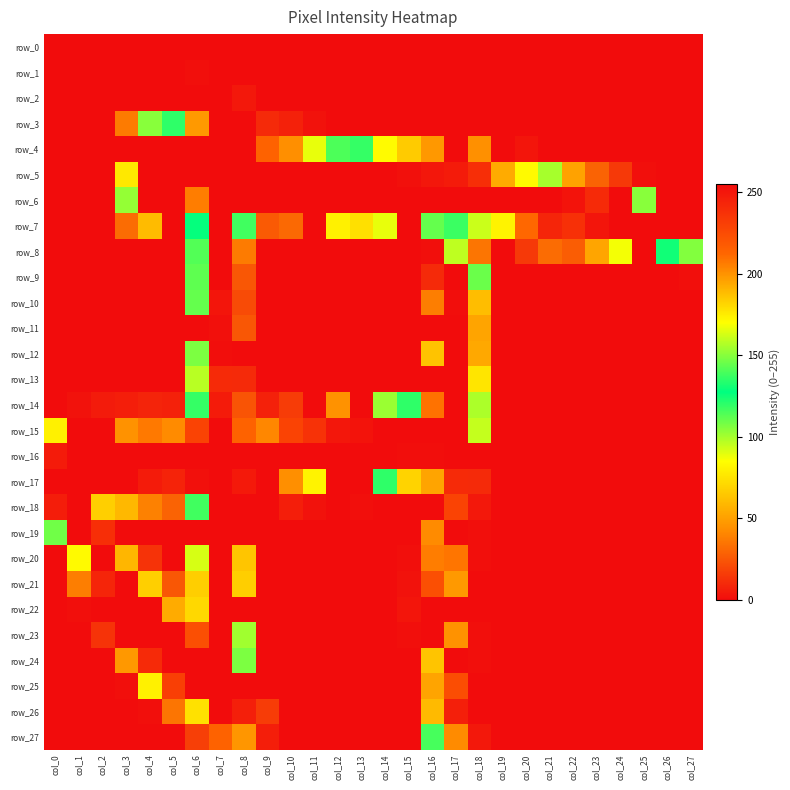

At how many categories does at least one series exceed 242?

24